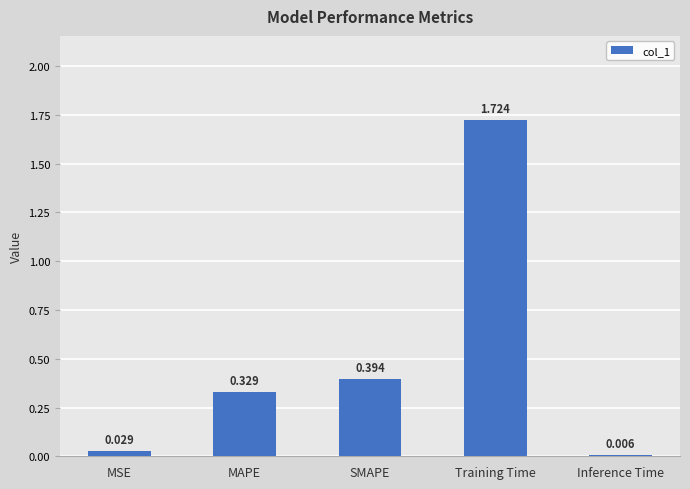

Between MAPE and SMAPE, which is larger?

SMAPE